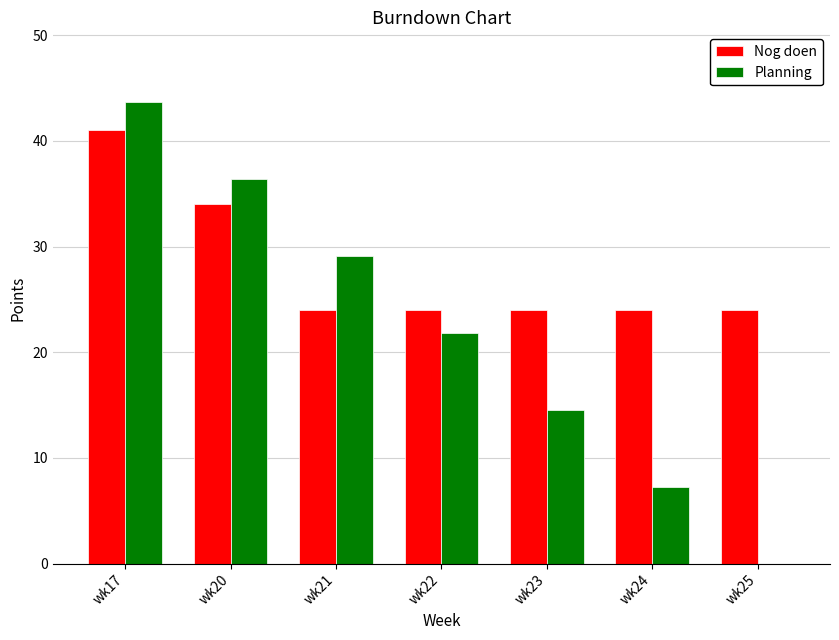

Does the chart contain stacked bars?

No